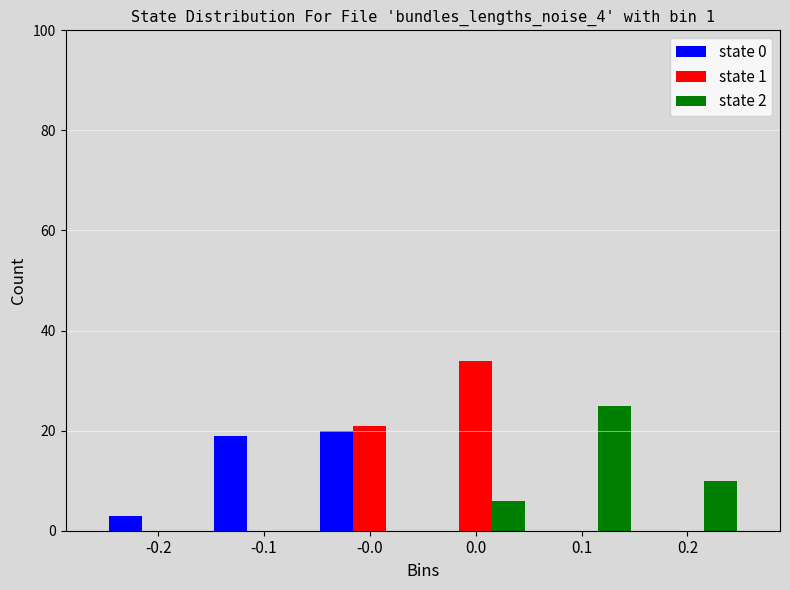

Reading left to right, transcribe all the data shown in this chart.

state 0: -0.2=3	-0.1=19	-0.0=20	0.0=0	0.1=0	0.2=0
state 1: -0.2=0	-0.1=0	-0.0=21	0.0=34	0.1=0	0.2=0
state 2: -0.2=0	-0.1=0	-0.0=0	0.0=6	0.1=25	0.2=10